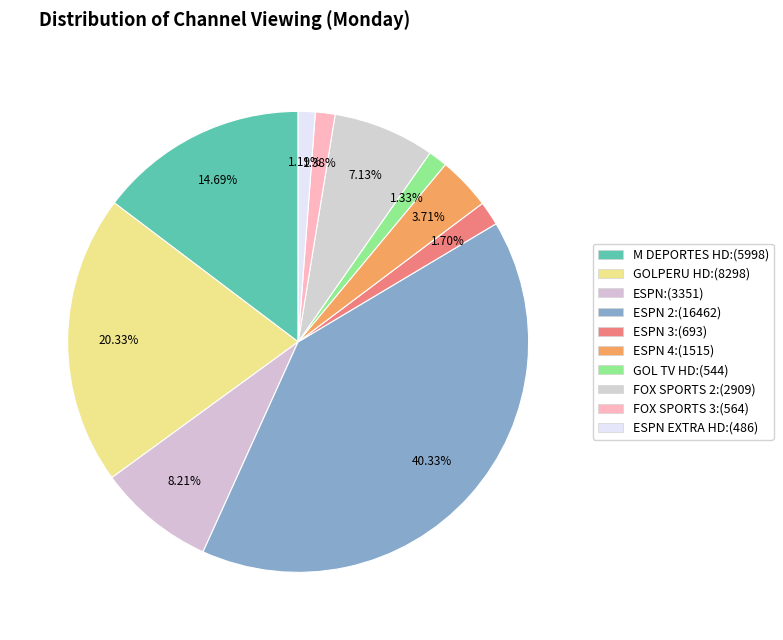

Count the number of slices in the pie.

10